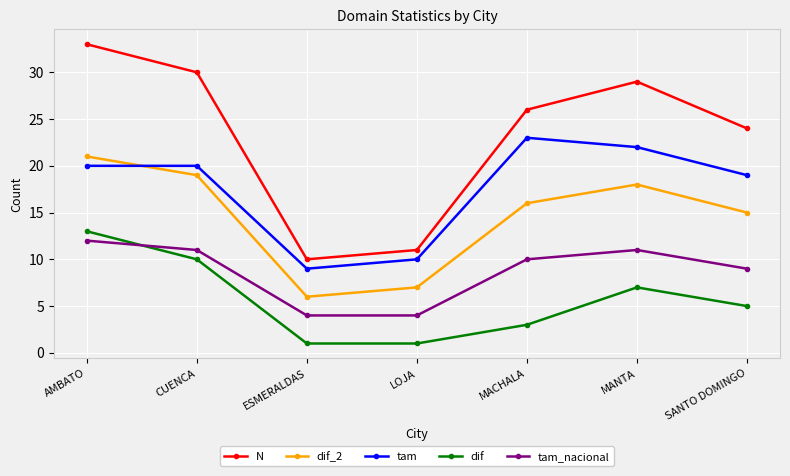

What is the maximum value for N?

33